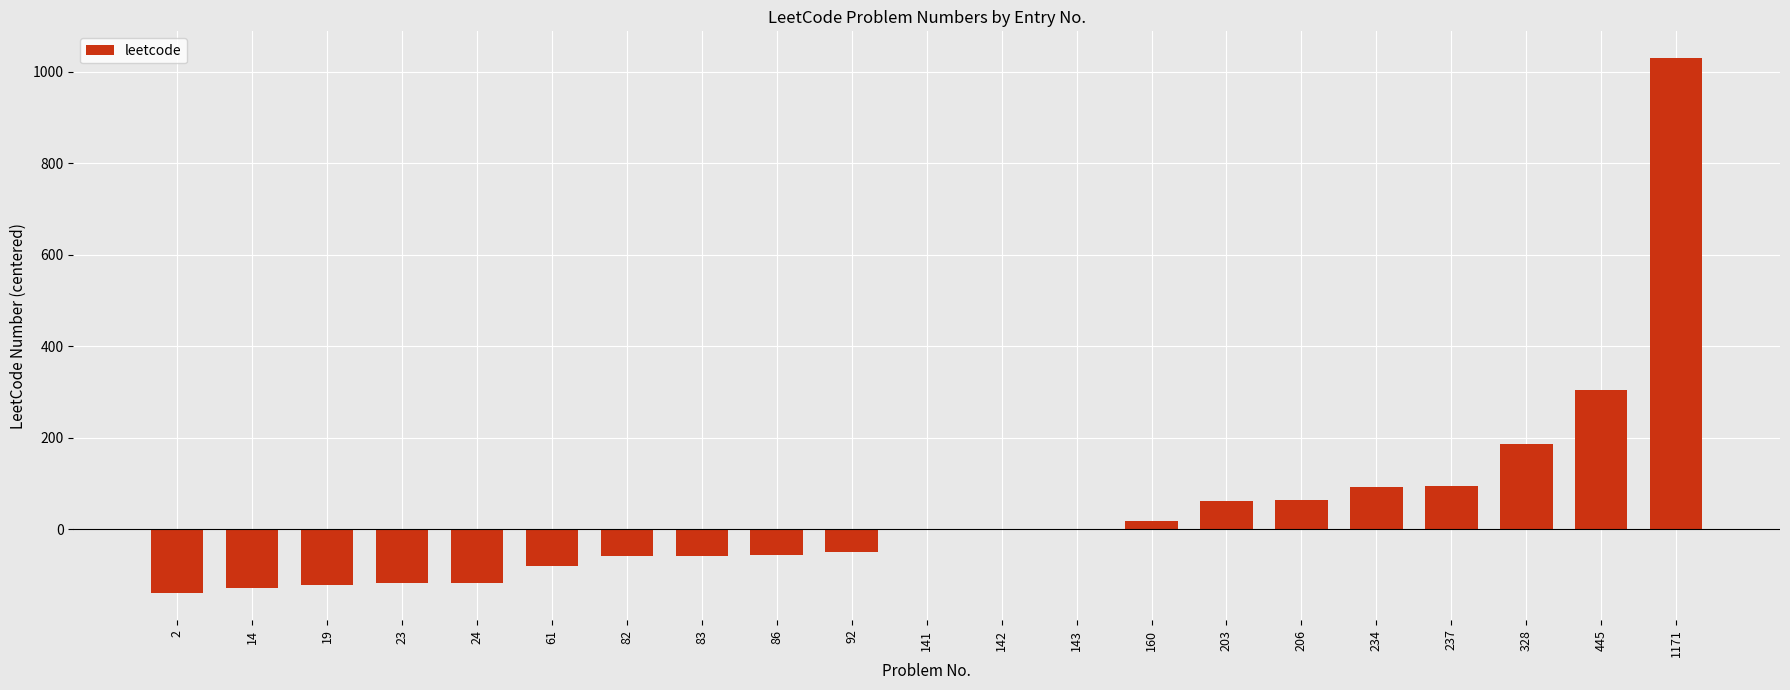

How many data points does each series have?

21